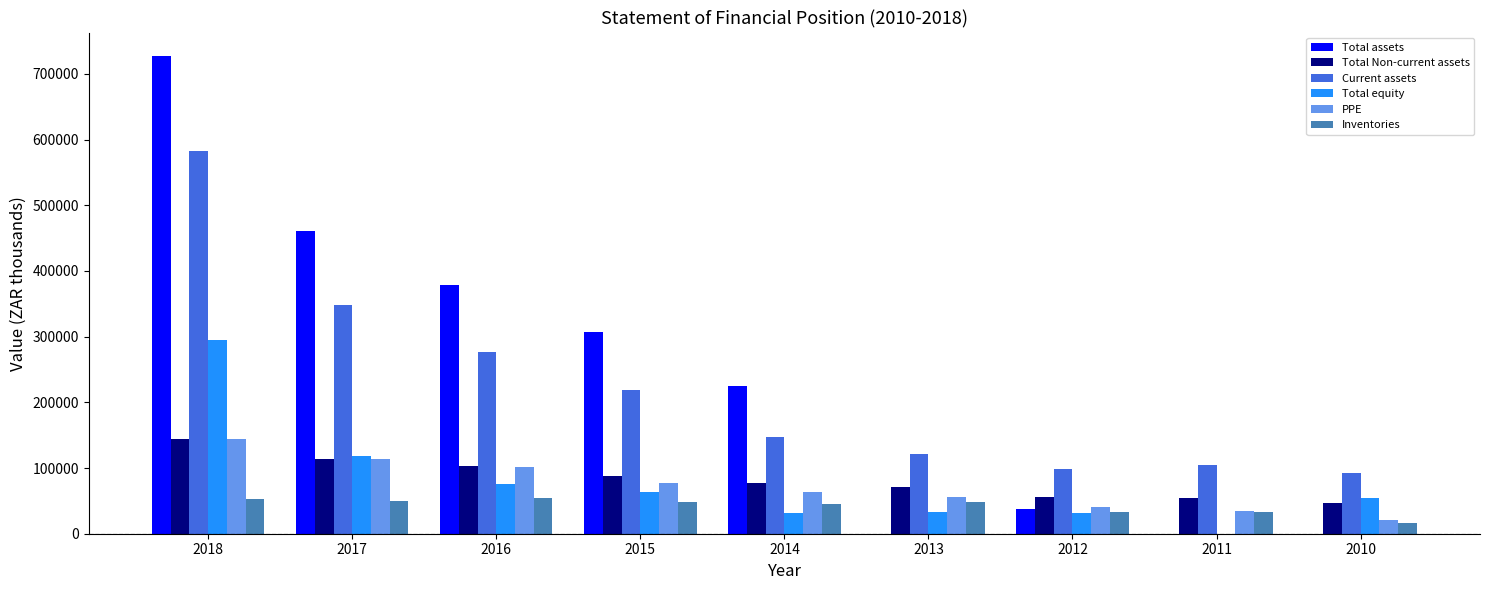

True or false: Total Non-current assets has a value of 113754 at 2017.

True